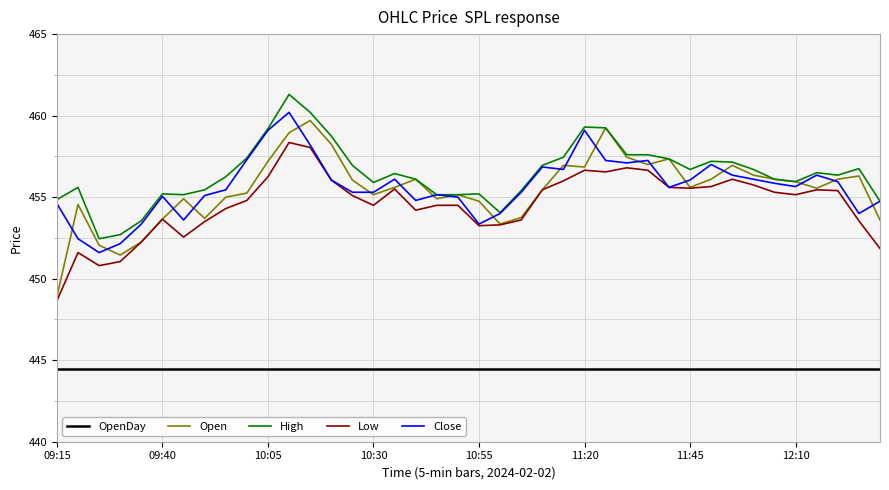

What is the highest value of the Open series?

459.7